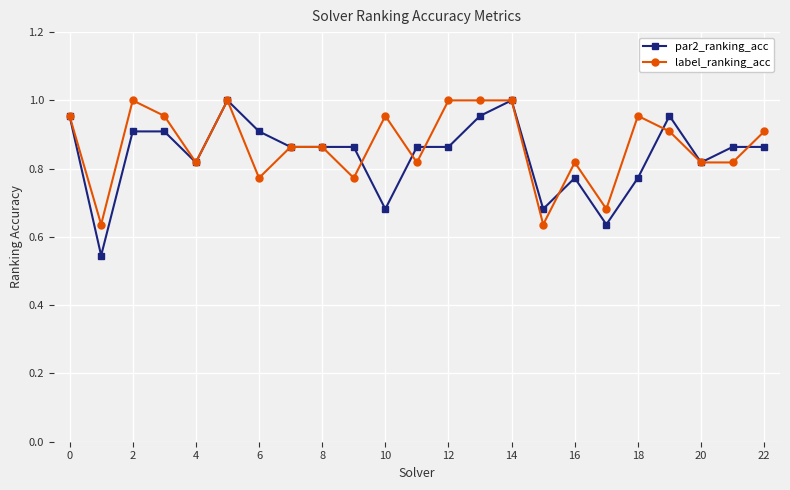

At how many categories does at least one series exceed 0?

23